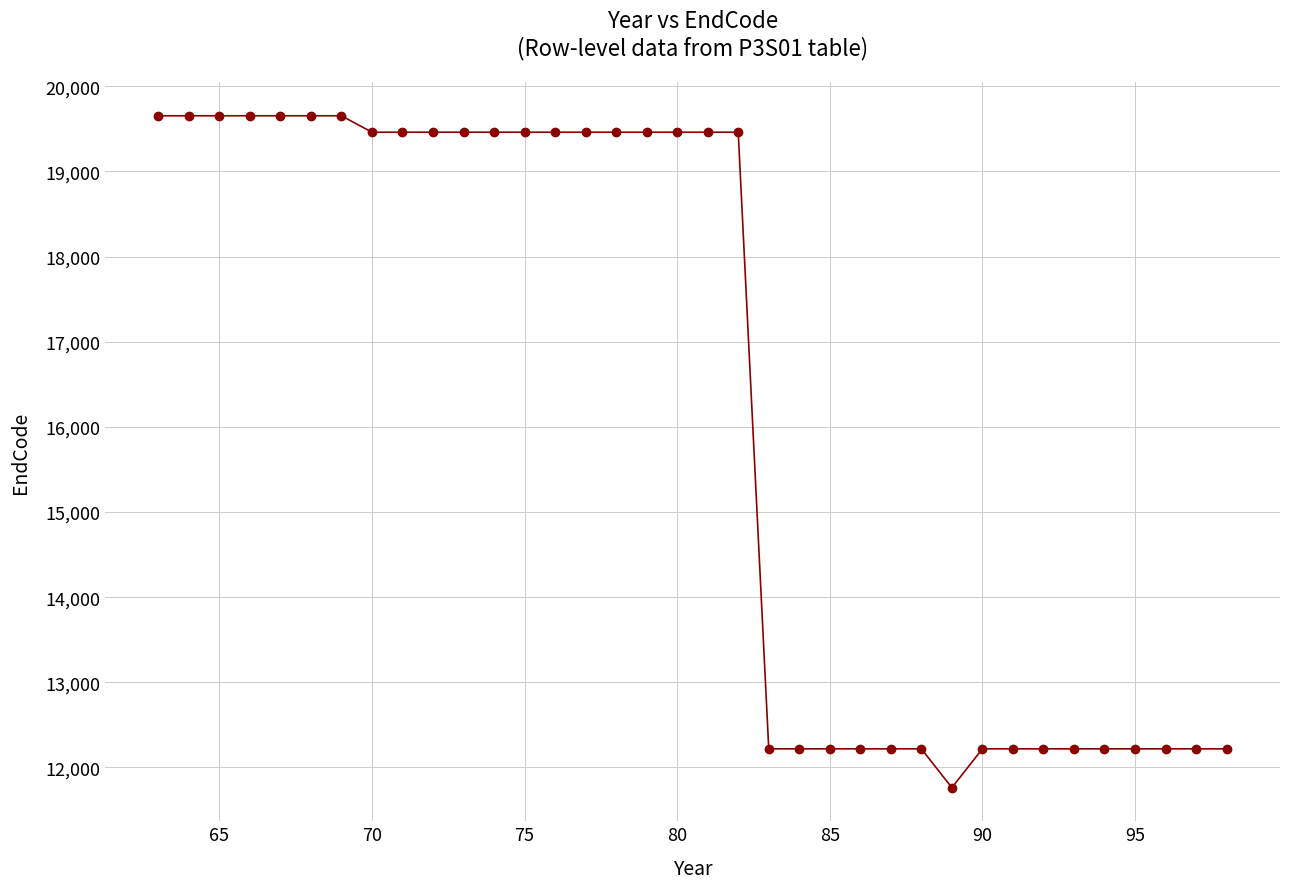

What is the range of X values (max minus min)?

35